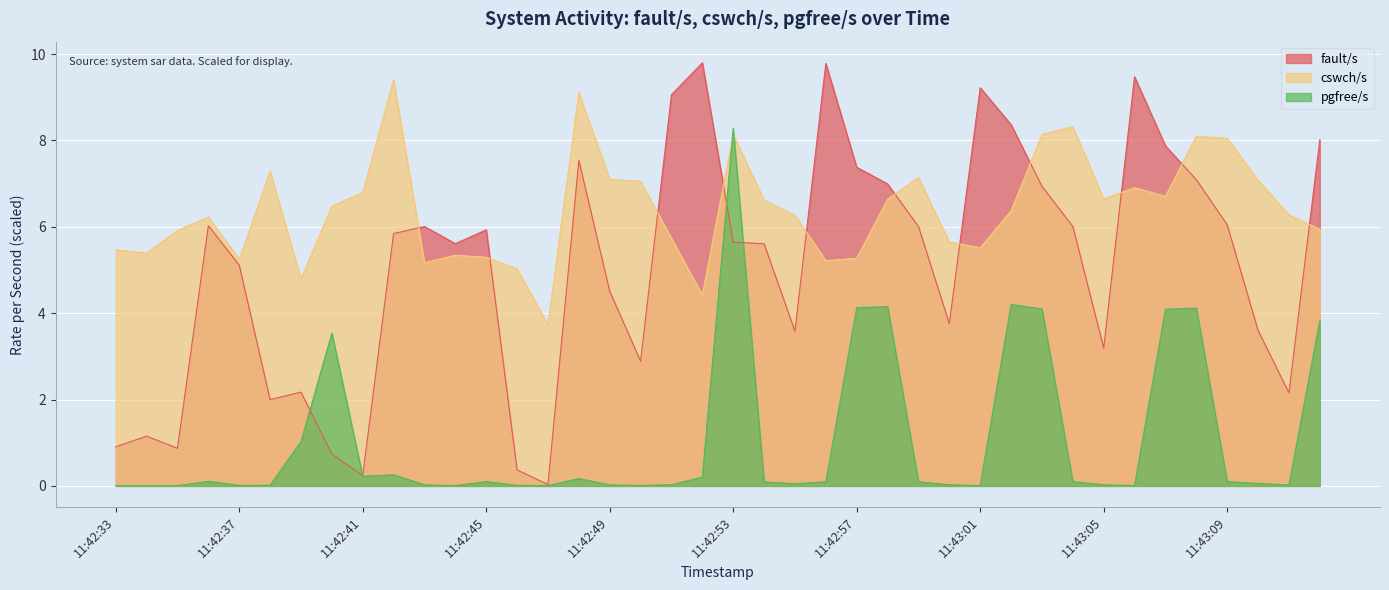

Reading left to right, extract all data points from this chart.

fault/s: 11:42:33=0.9	11:42:34=1.2	11:42:35=0.9	11:42:36=6.0	11:42:37=5.1	11:42:38=2.0	11:42:39=2.2	11:42:40=0.7	11:42:41=0.2	11:42:42=5.8	11:42:43=6.0	11:42:44=5.6	11:42:45=5.9	11:42:46=0.4	11:42:47=0.0	11:42:48=7.5	11:42:49=4.5	11:42:50=2.9	11:42:51=9.1	11:42:52=9.8	11:42:53=5.6	11:42:54=5.6	11:42:55=3.6	11:42:56=9.8	11:42:57=7.4	11:42:58=7.0	11:42:59=6.0	11:43:00=3.8	11:43:01=9.2	11:43:02=8.4	11:43:03=6.9	11:43:04=6.0	11:43:05=3.2	11:43:06=9.5	11:43:07=7.9	11:43:08=7.1	11:43:09=6.0	11:43:10=3.6	11:43:11=2.2	11:43:12=8.0
cswch/s: 11:42:33=5.5	11:42:34=5.4	11:42:35=5.9	11:42:36=6.2	11:42:37=5.2	11:42:38=7.3	11:42:39=4.8	11:42:40=6.5	11:42:41=6.8	11:42:42=9.4	11:42:43=5.2	11:42:44=5.3	11:42:45=5.3	11:42:46=5.0	11:42:47=3.7	11:42:48=9.1	11:42:49=7.1	11:42:50=7.1	11:42:51=5.7	11:42:52=4.4	11:42:53=8.1	11:42:54=6.6	11:42:55=6.3	11:42:56=5.2	11:42:57=5.3	11:42:58=6.6	11:42:59=7.1	11:43:00=5.6	11:43:01=5.5	11:43:02=6.4	11:43:03=8.1	11:43:04=8.3	11:43:05=6.6	11:43:06=6.9	11:43:07=6.7	11:43:08=8.1	11:43:09=8.0	11:43:10=7.1	11:43:11=6.3	11:43:12=5.9
pgfree/s: 11:42:33=0.0	11:42:34=0.0	11:42:35=0.0	11:42:36=0.1	11:42:37=0.0	11:42:38=0.0	11:42:39=1.0	11:42:40=3.5	11:42:41=0.2	11:42:42=0.3	11:42:43=0.0	11:42:44=0.0	11:42:45=0.1	11:42:46=0.0	11:42:47=0.0	11:42:48=0.2	11:42:49=0.0	11:42:50=0.0	11:42:51=0.0	11:42:52=0.2	11:42:53=8.3	11:42:54=0.1	11:42:55=0.0	11:42:56=0.1	11:42:57=4.1	11:42:58=4.2	11:42:59=0.1	11:43:00=0.0	11:43:01=0.0	11:43:02=4.2	11:43:03=4.1	11:43:04=0.1	11:43:05=0.0	11:43:06=0.0	11:43:07=4.1	11:43:08=4.1	11:43:09=0.1	11:43:10=0.1	11:43:11=0.0	11:43:12=3.8